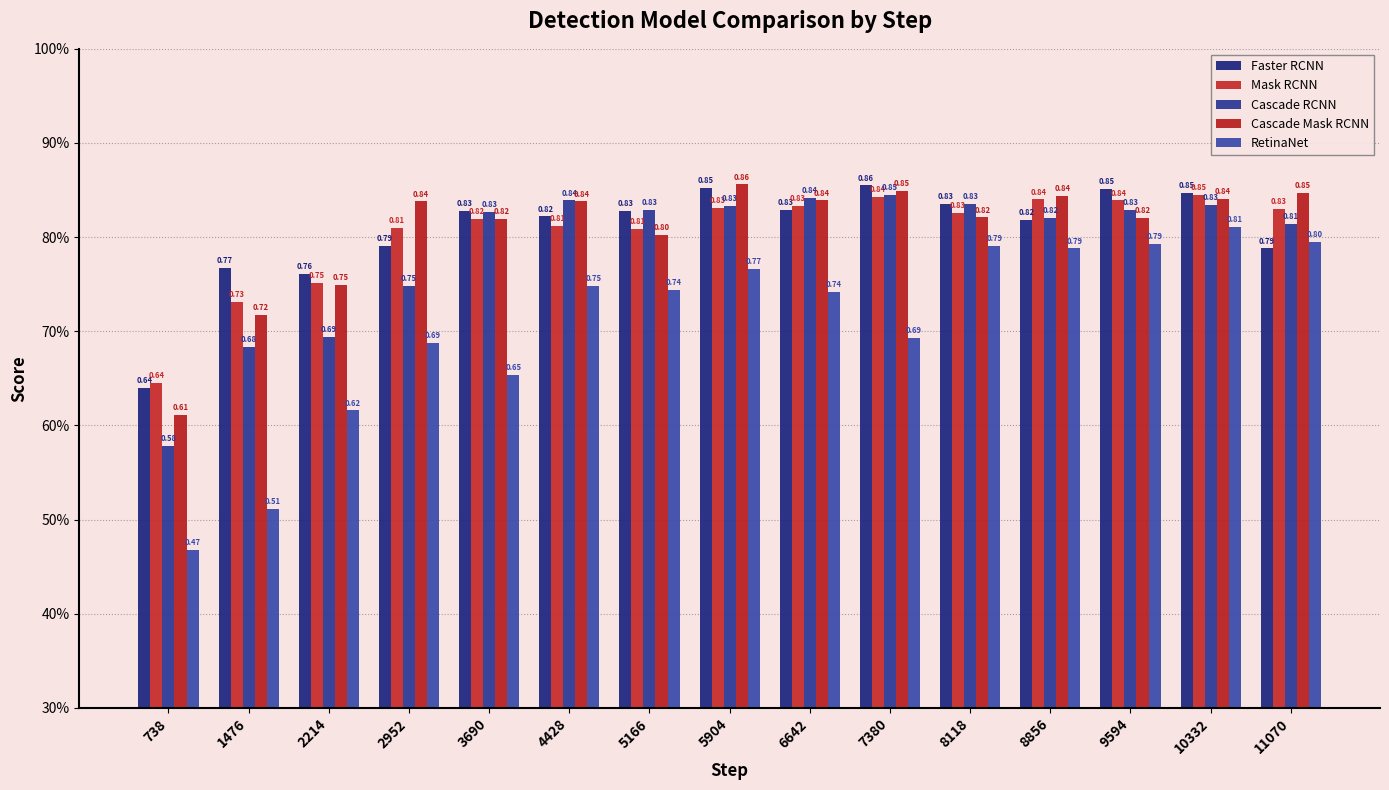

Does the chart contain any negative values?

No